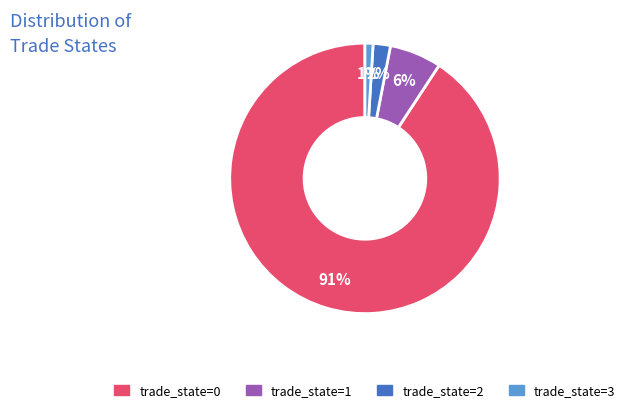

Is there any slice that represents more than half of the pie?

Yes